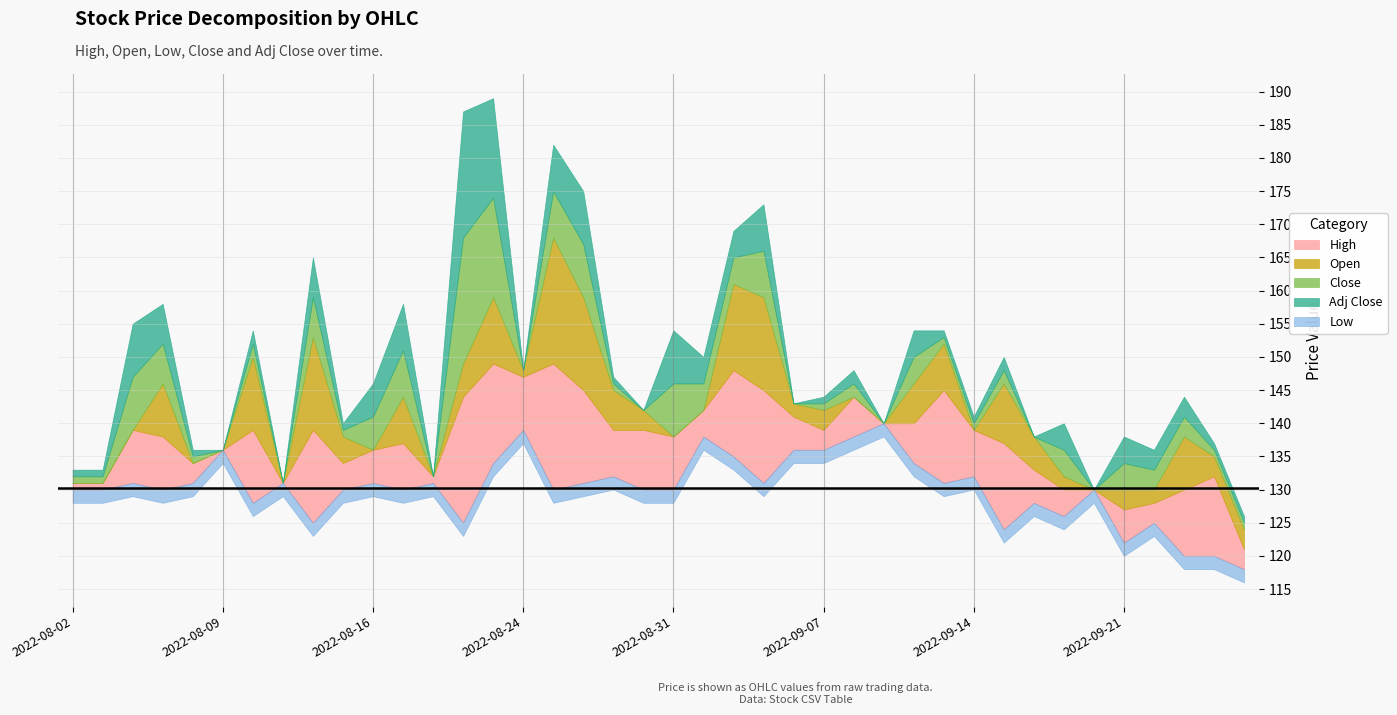

Is it true that Open equals 37 at 2022-09-27?

False